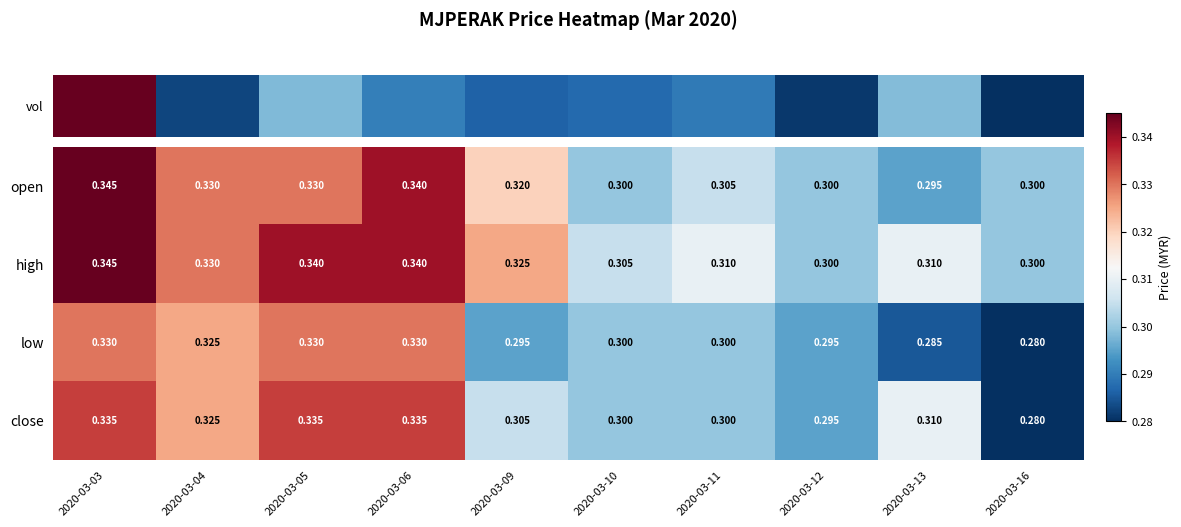

At which category is the sum across all series the highest?

2020-03-03